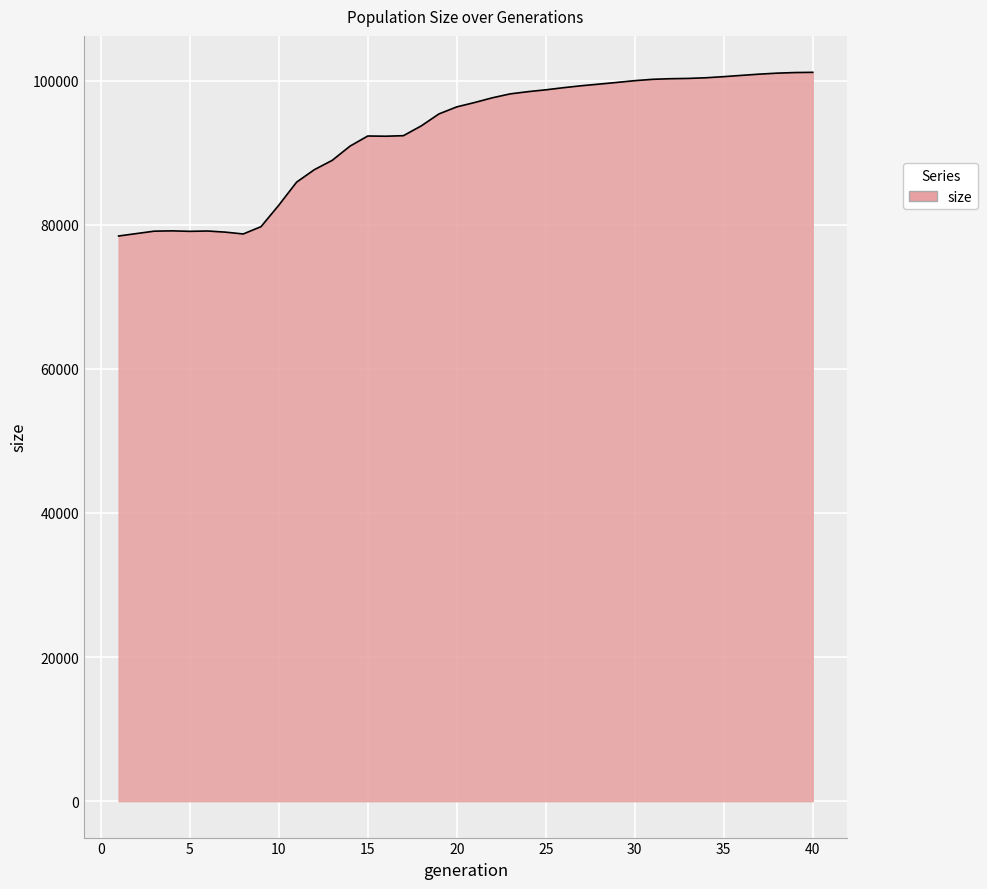

What is the minimum value shown in the chart?

78426.8